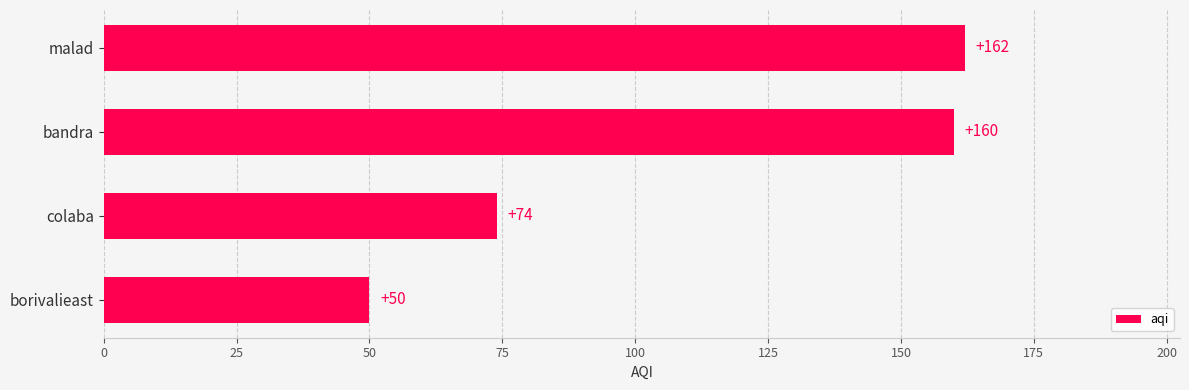

What is the greatest value displayed?

162